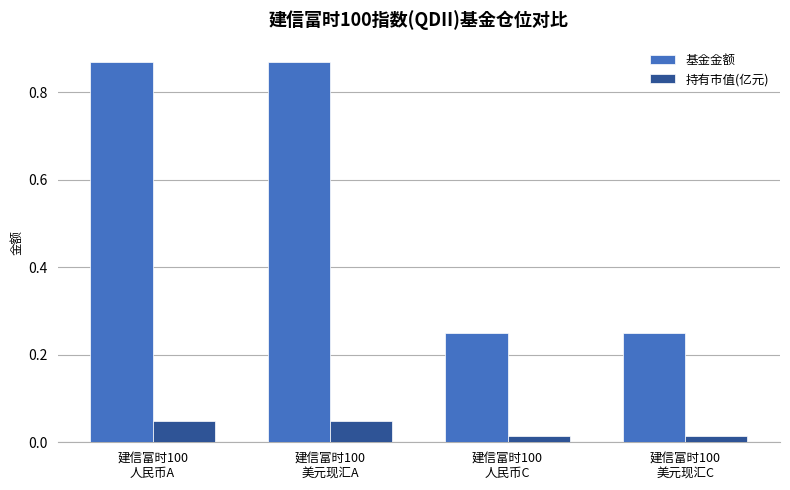

Count the 基金金额 values in the range 0 to 1.

4